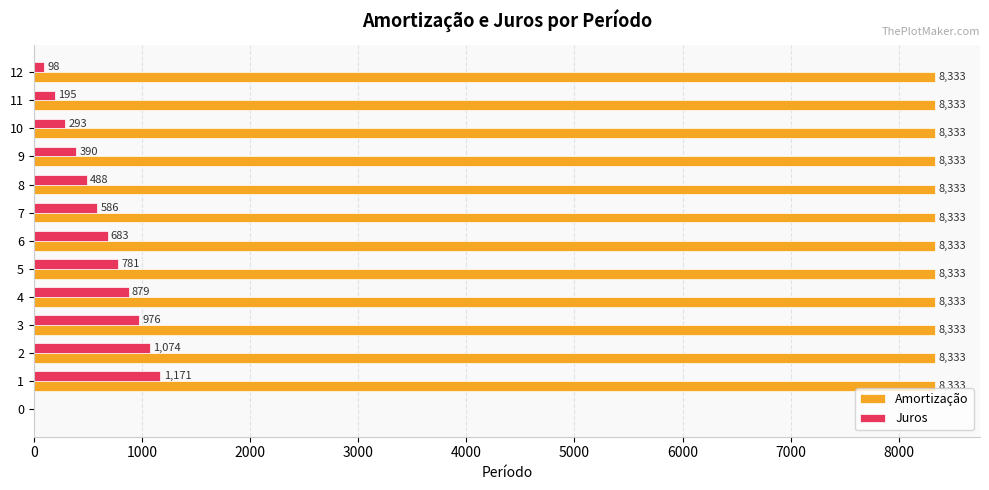

What is the maximum value shown in the chart?

8333.3